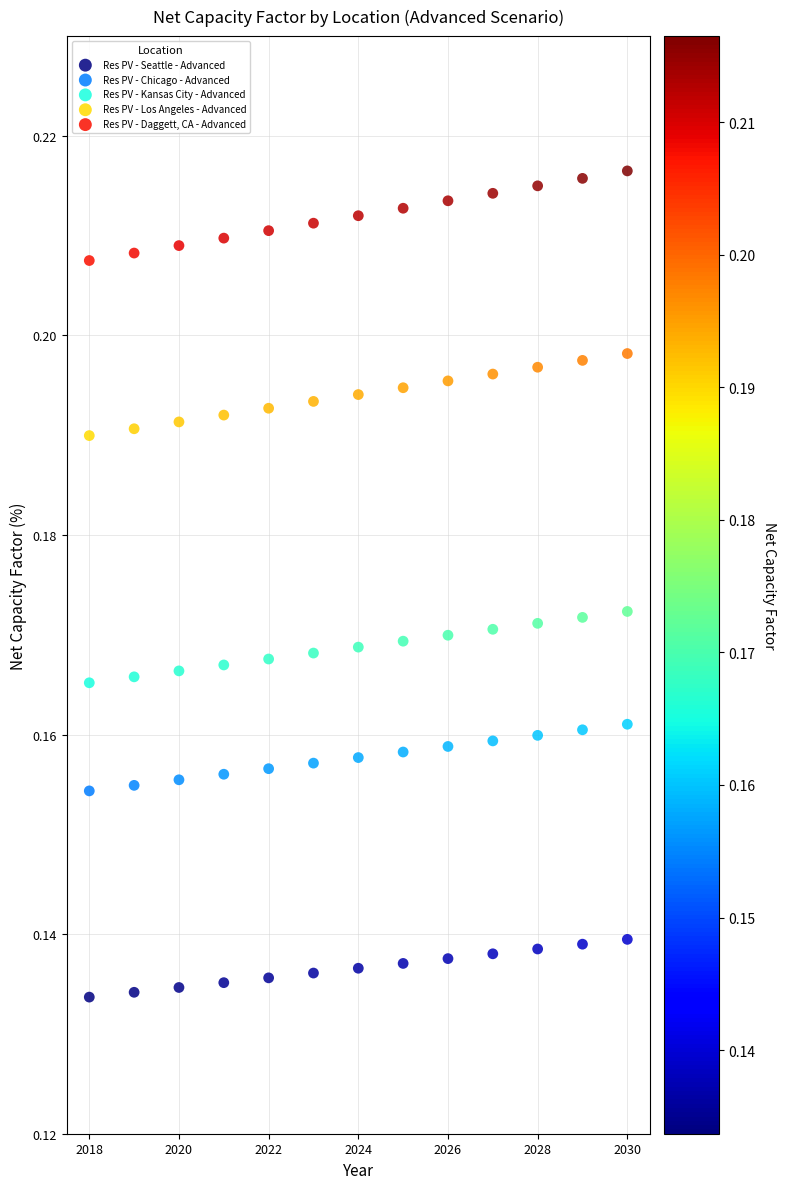

Which series reaches the maximum Y coordinate?

Res PV - Daggett, CA - Advanced